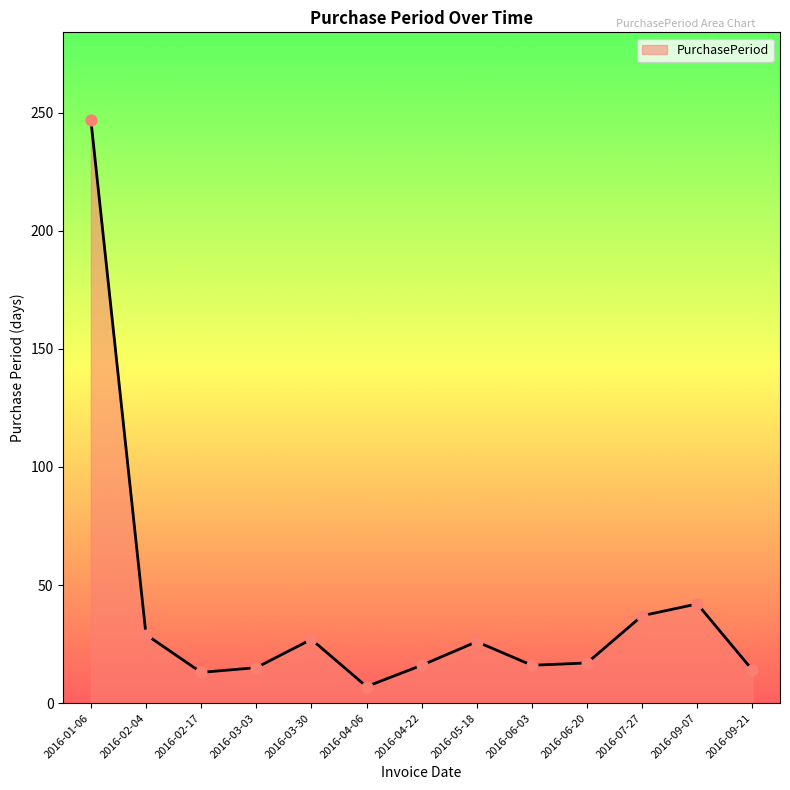

What is the change in value from 2016-03-03 to 2016-05-18?

+11